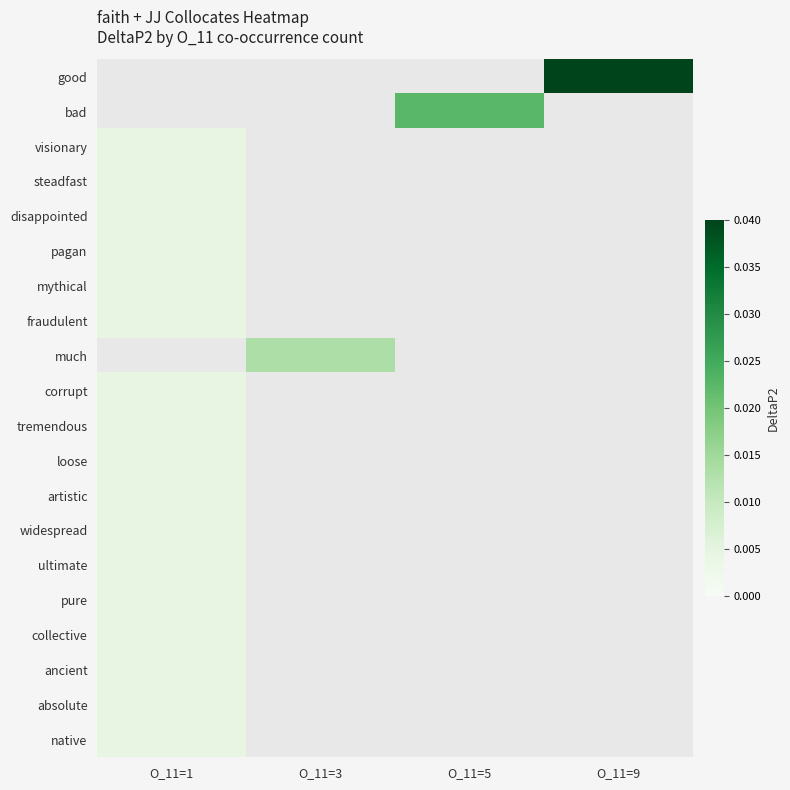

How many categories are shown in the chart?

4